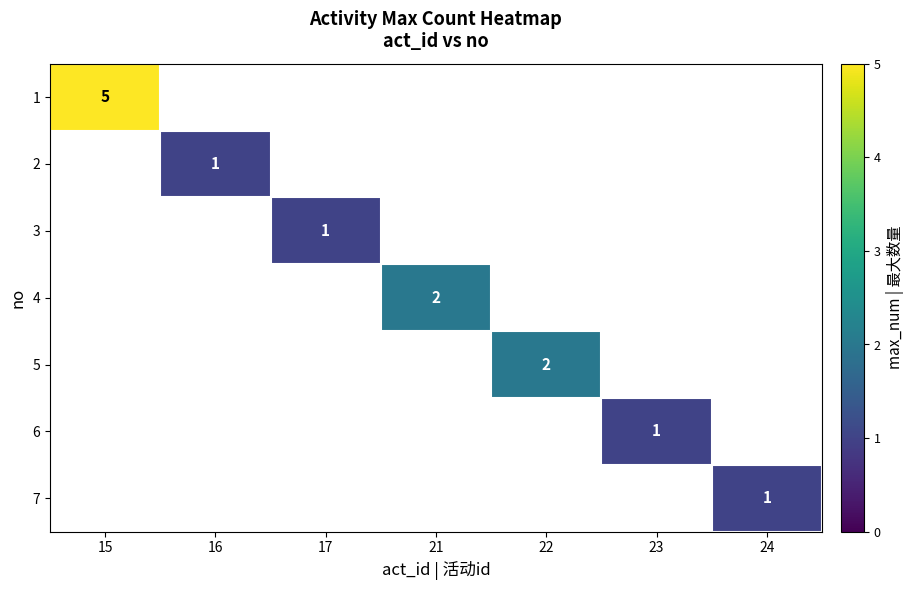

What is the smallest value displayed?

1.0